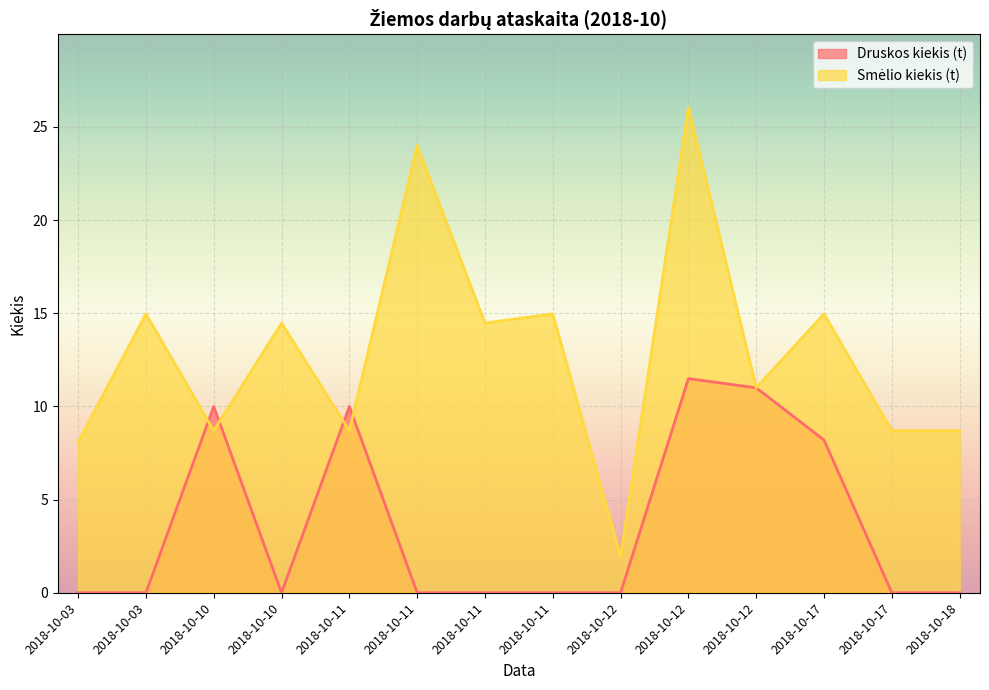

Is the value of Smėlio kiekis (t) at 2018-10-11 greater than the value of Druskos kiekis (t) at 2018-10-03?

Yes